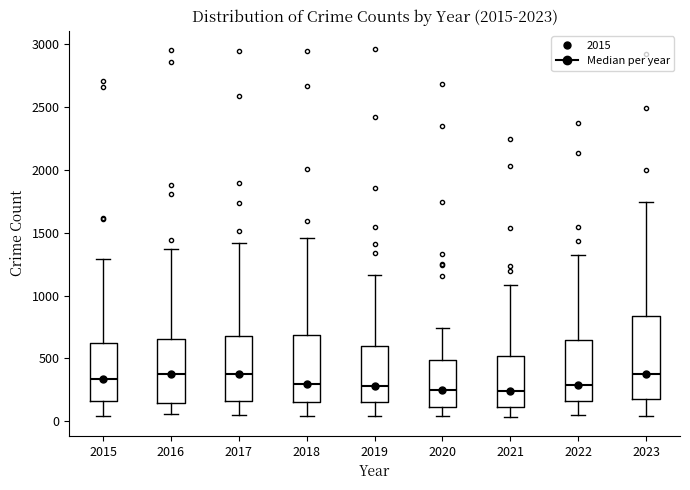

Comparing the boxes themselves (not the whiskers), which one is the tallest?

2023